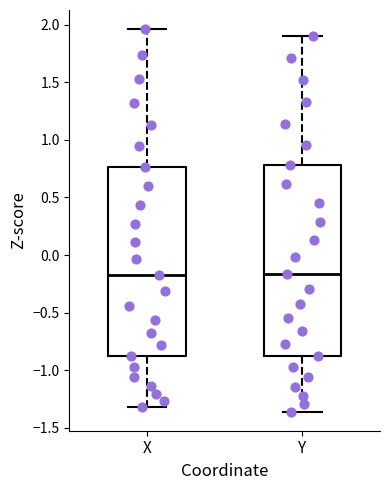

Where is the lower edge of the box for Y on the y-axis? The values are not printed on the chart, so give them approximately, as read against the axis.

-0.90